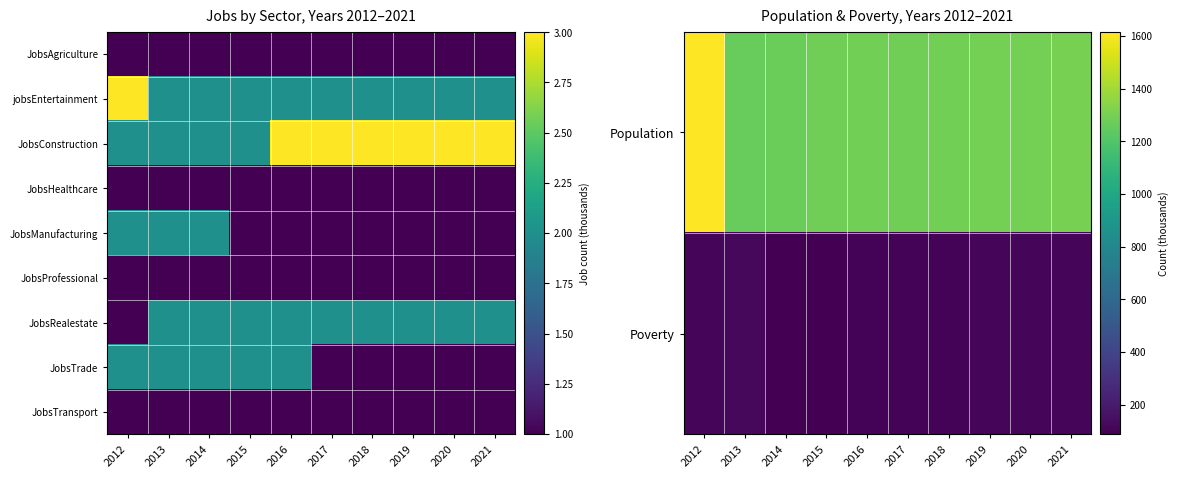

Between 2013 and 2012, which is larger?

2012